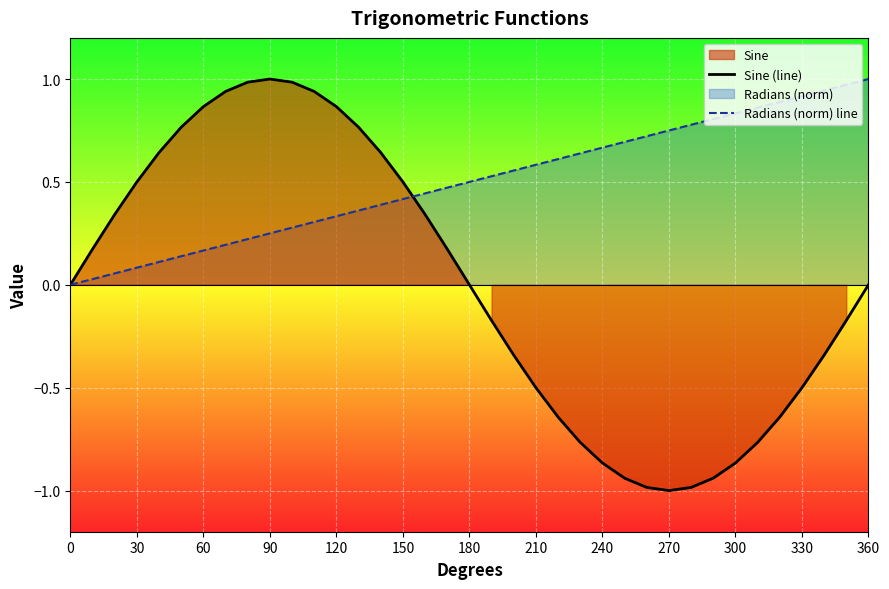

Is it true that Radians (norm) line equals 0.1 at 30?

True